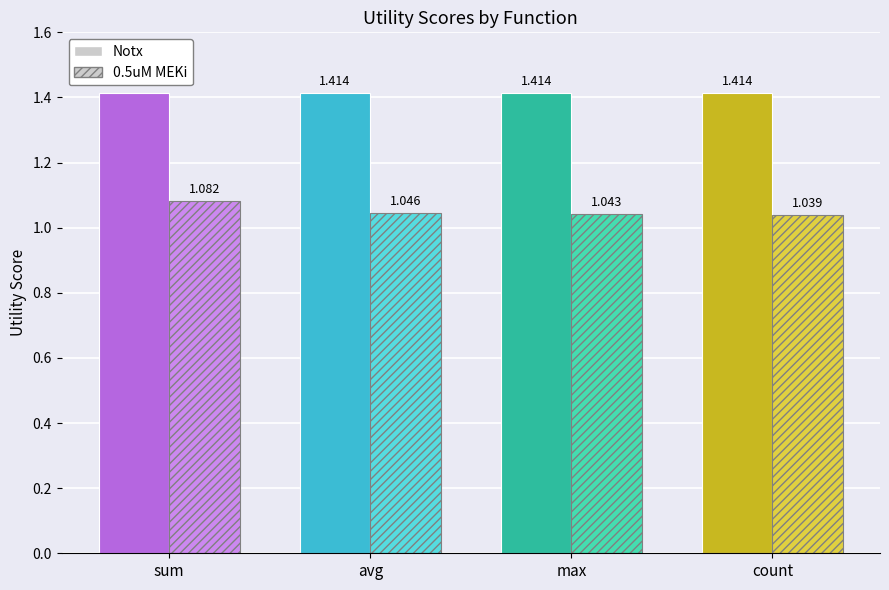

The value of Utility_hatch at count is 0.2. True or false?

False